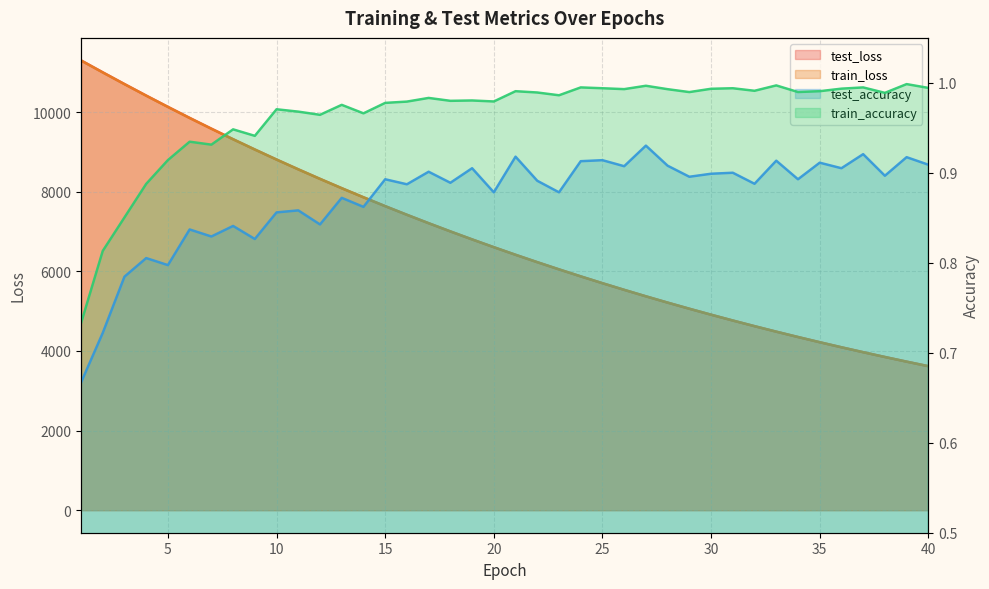

What is the maximum value shown in the chart?

11297.7